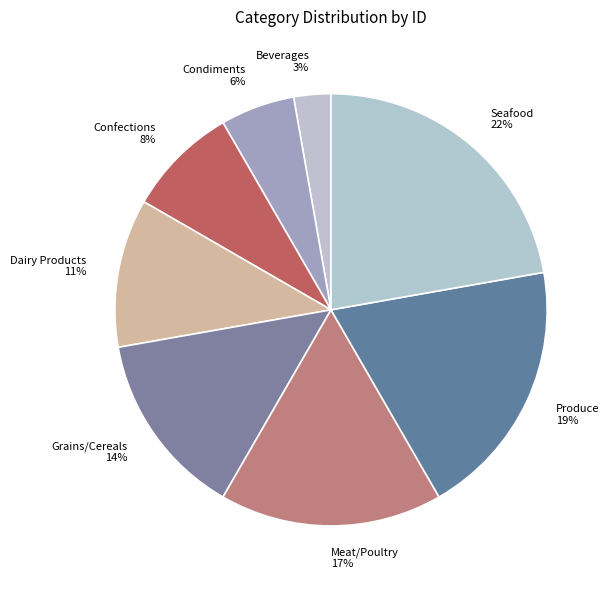

What is the largest slice in the pie chart?

Seafood